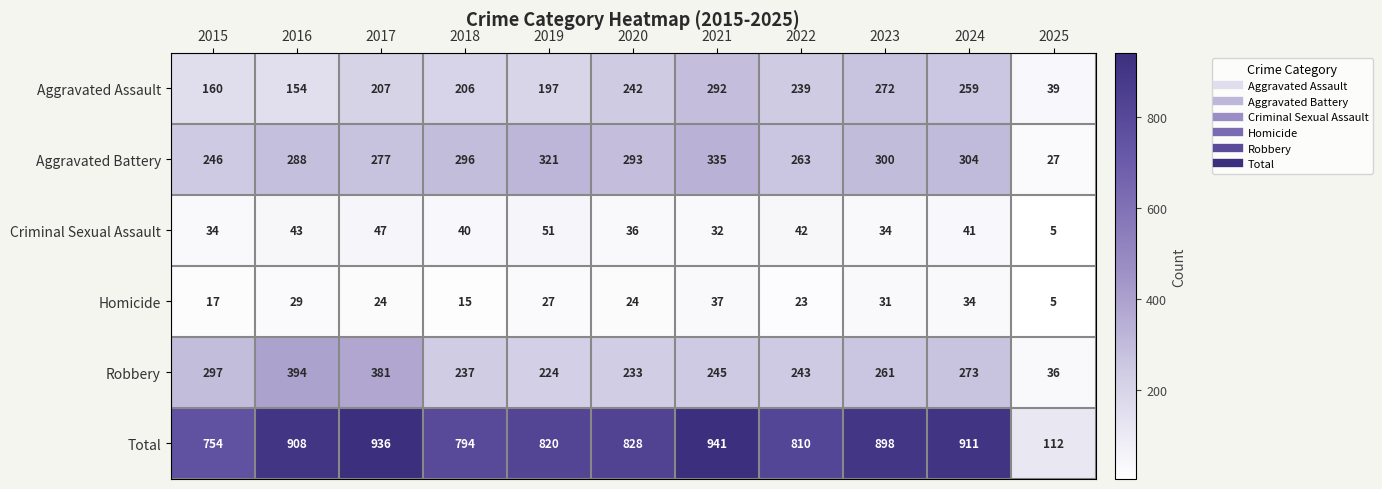

Rank the categories by Total value from highest to lowest.

2021, 2017, 2024, 2016, 2023, 2020, 2019, 2022, 2018, 2015, 2025